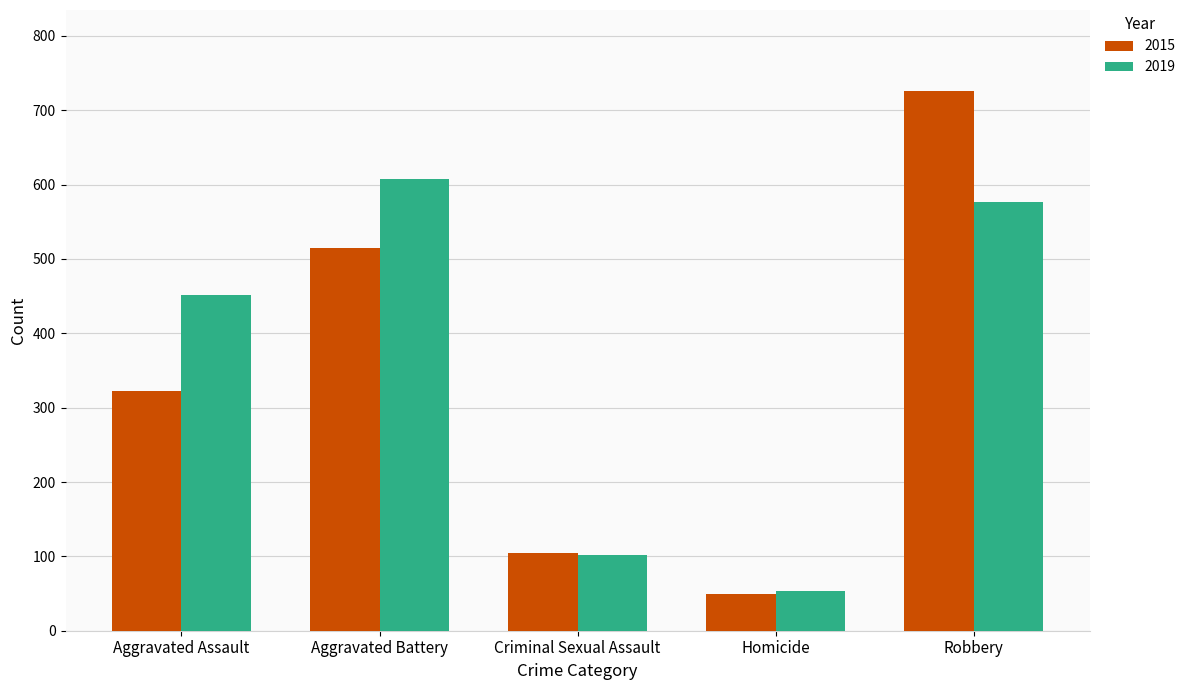

Which category has the lowest value across all series?

Homicide